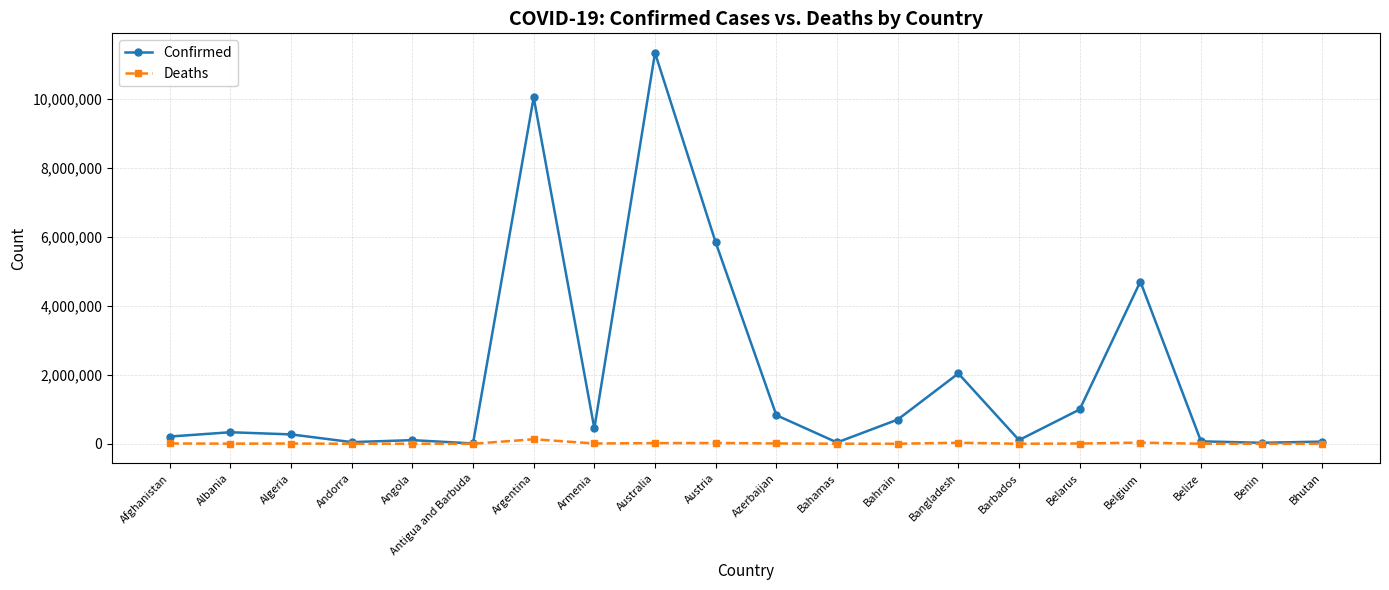

Is it true that Confirmed equals 700835 at Bahrain?

True